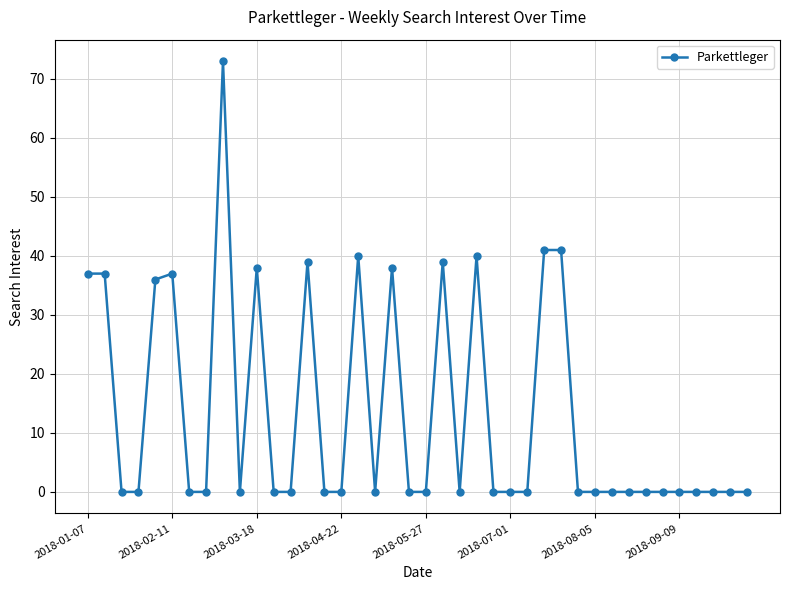

What is the average value?

13